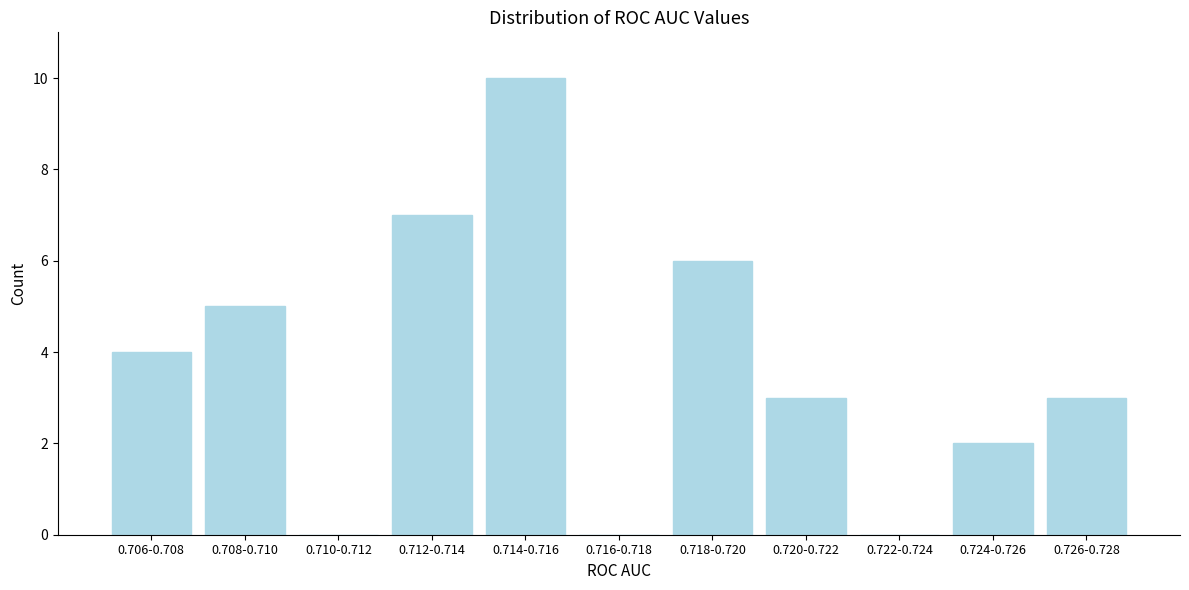

Reading left to right, list all the values displayed in this chart.

0.706-0.708=4	0.708-0.710=5	0.710-0.712=0	0.712-0.714=7	0.714-0.716=10	0.716-0.718=0	0.718-0.720=6	0.720-0.722=3	0.722-0.724=0	0.724-0.726=2	0.726-0.728=3